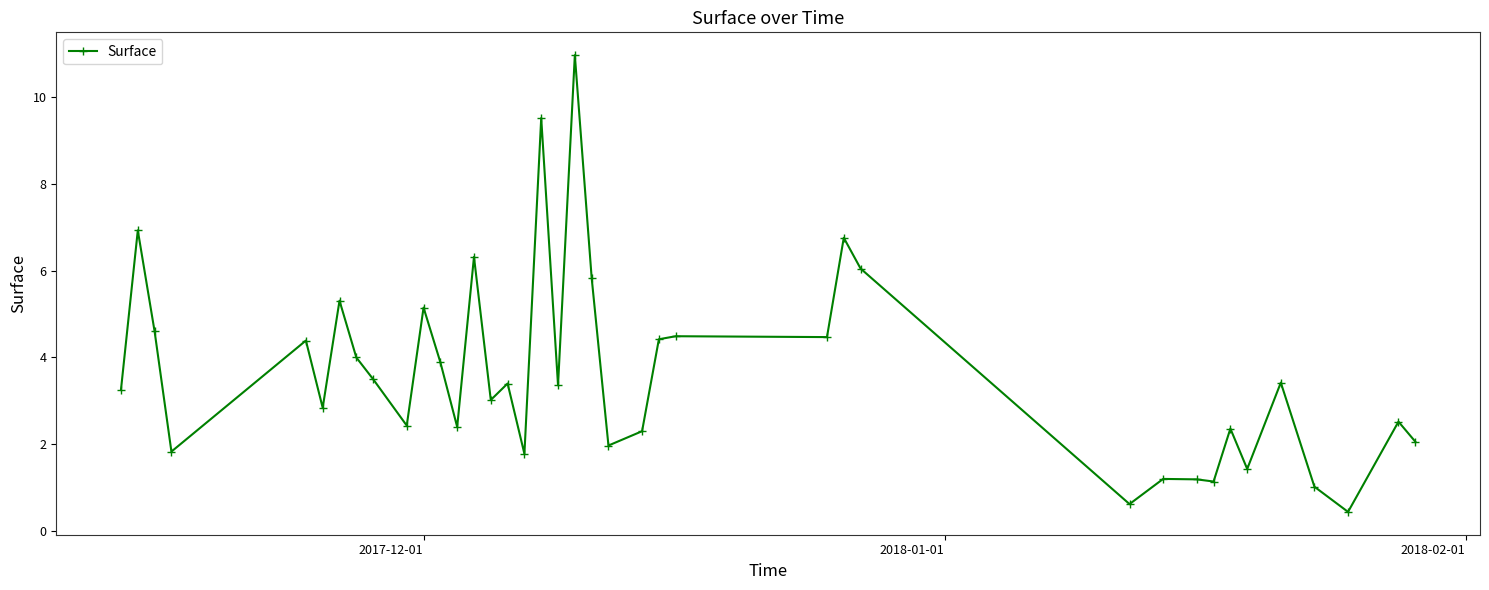

What is the value of the 27th point from the left?

6.8